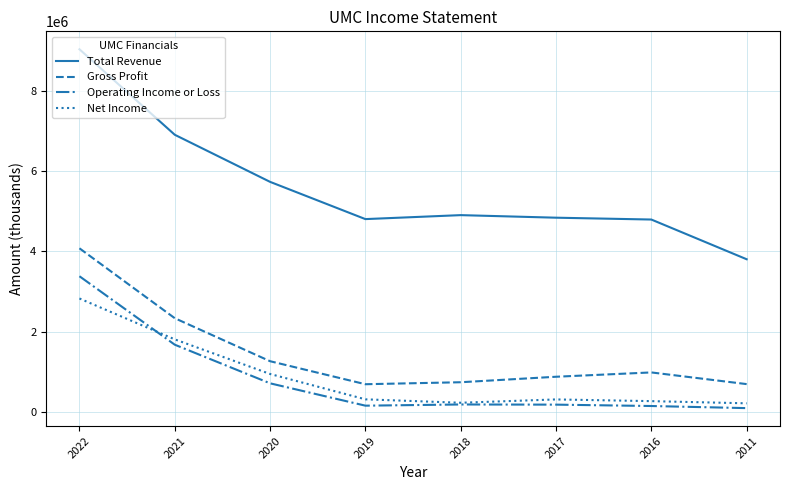

The value of Operating Income or Loss at 2016 is 148200. True or false?

True